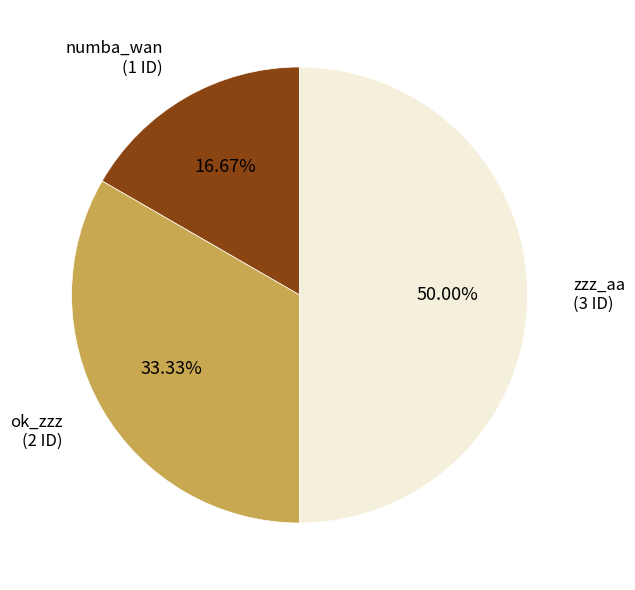

How many slices are in this pie chart?

3